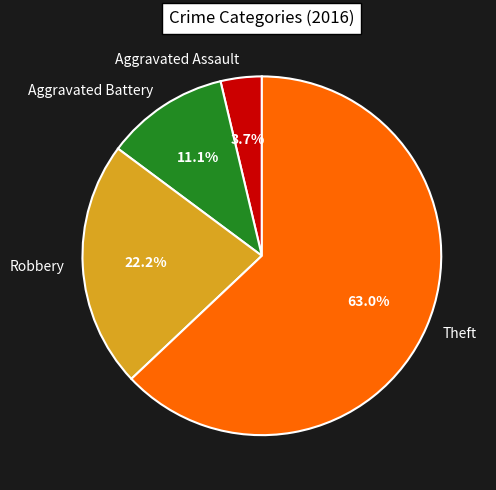

Between Robbery and Theft, which is larger?

Theft